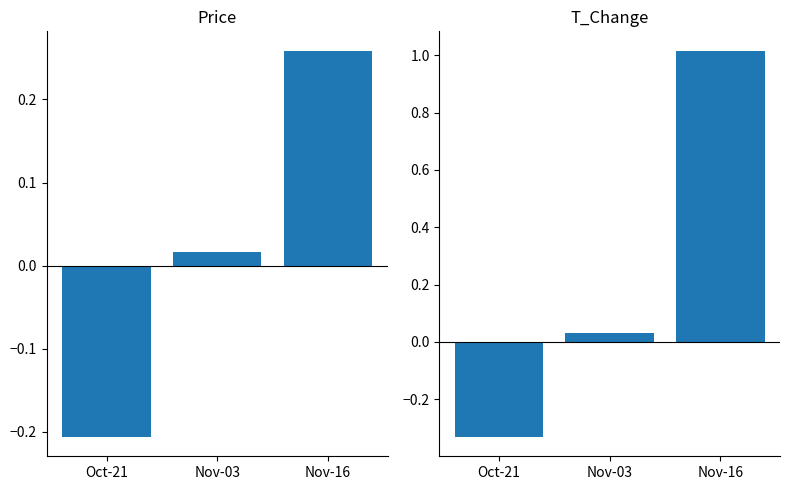

What is the maximum value shown in the chart?

1.0